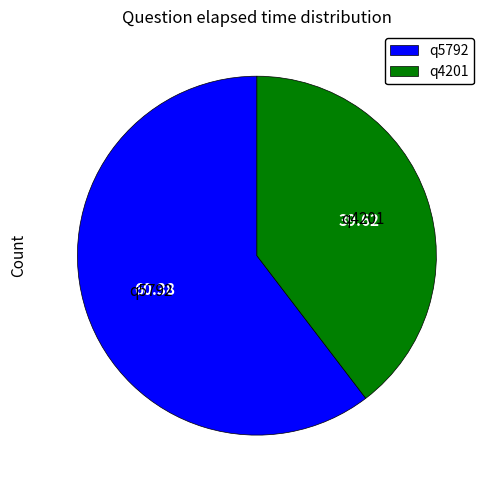

Combined, do q4201 and q5792 account for over 50%?

Yes